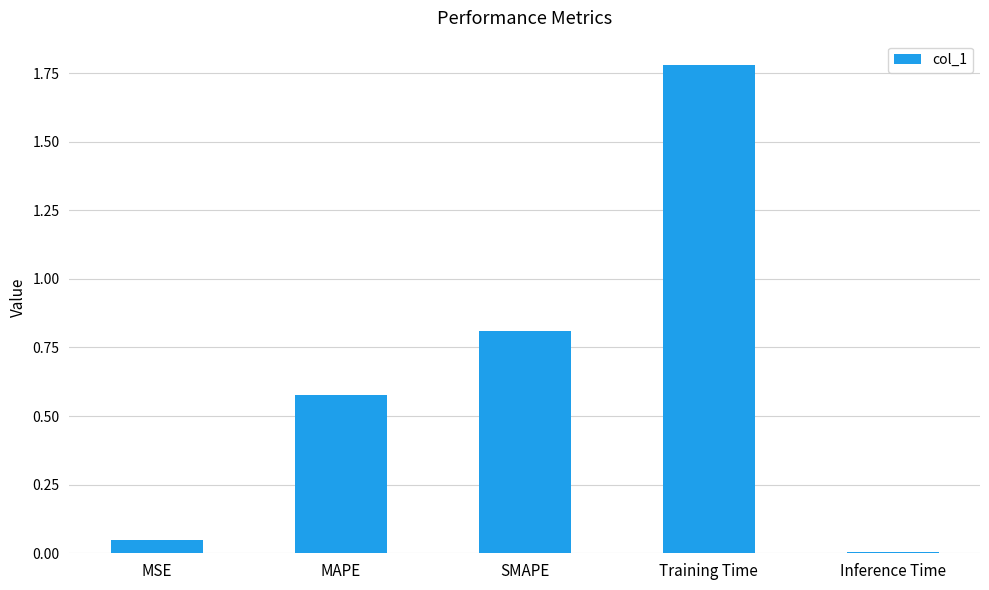

Rank the categories by value from highest to lowest.

Training Time, SMAPE, MAPE, MSE, Inference Time